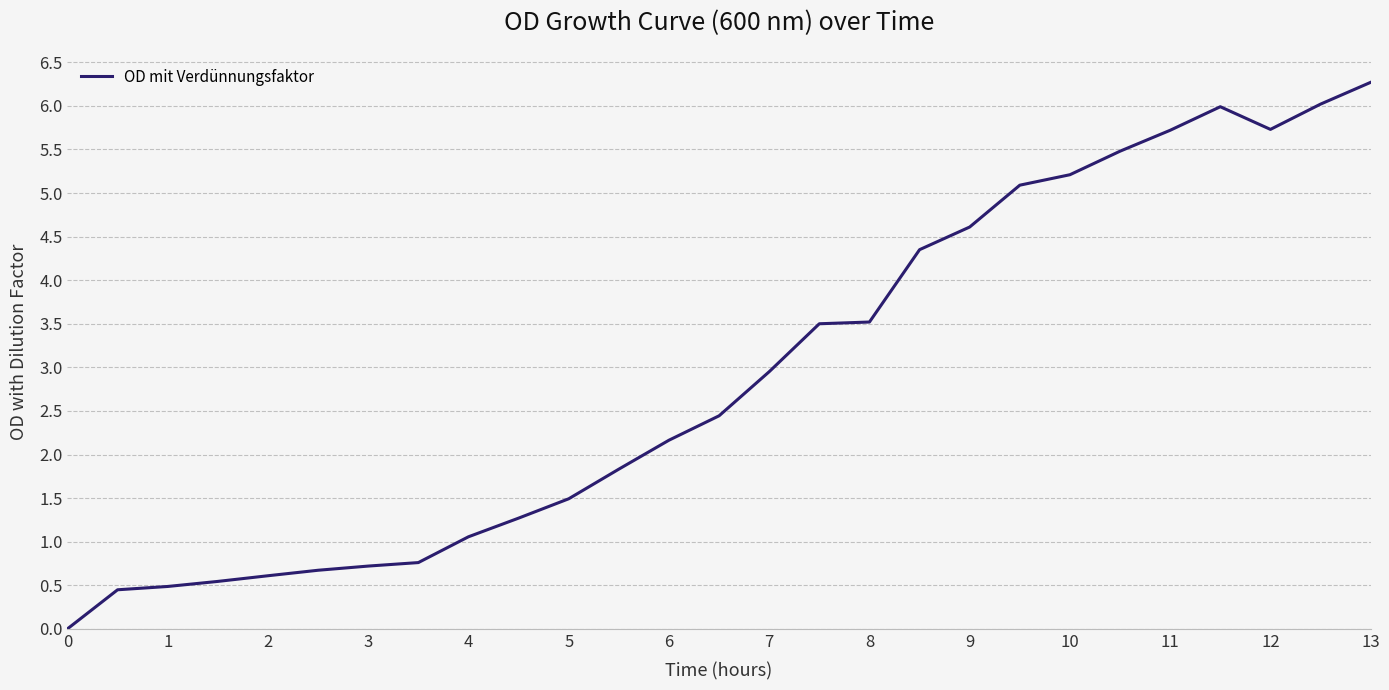

What is the maximum value shown in the chart?

6.3